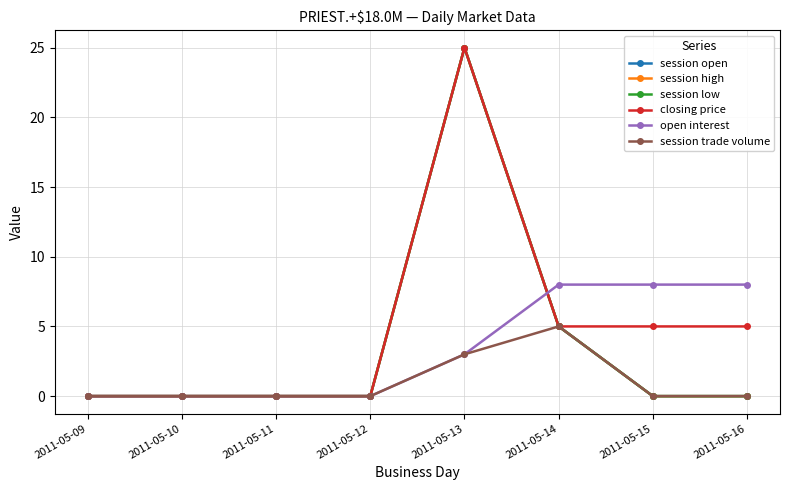

What is the value of the closing price point at the 8th from the left?

5